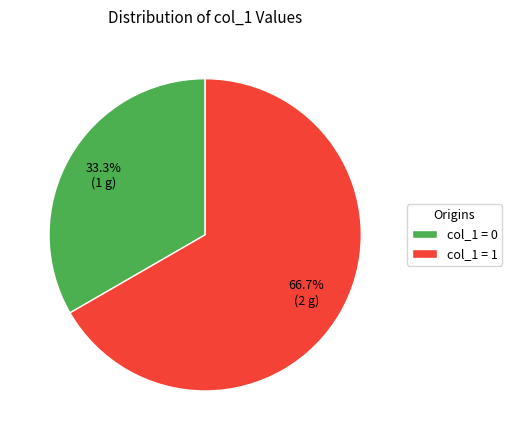

How many slices are in this pie chart?

2